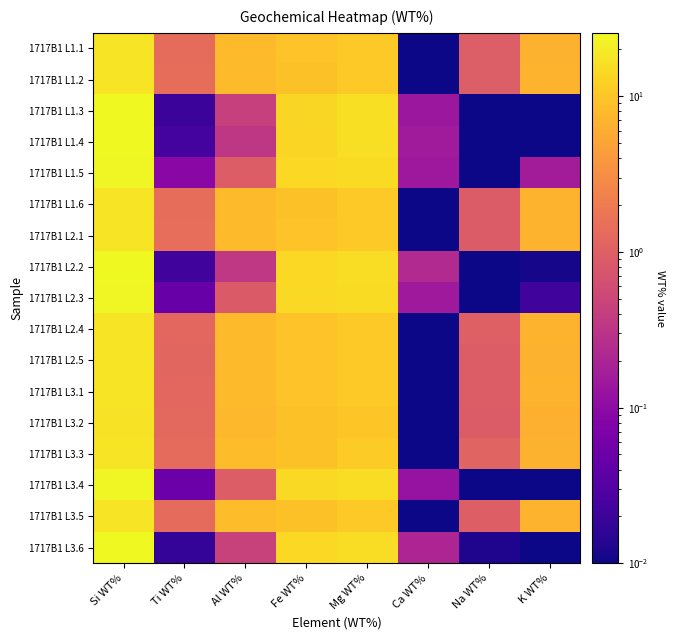

Between Ti WT% and Al WT%, which series saw the biggest shift?

1717B1 L3.3